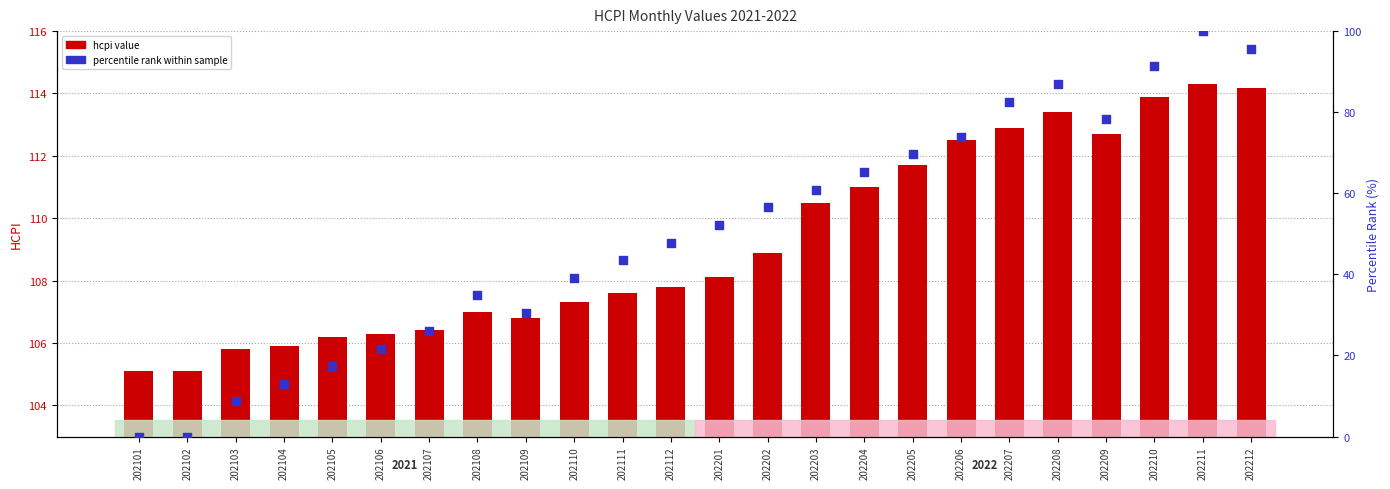

Which series has the widest spread of Y values?

percentile rank